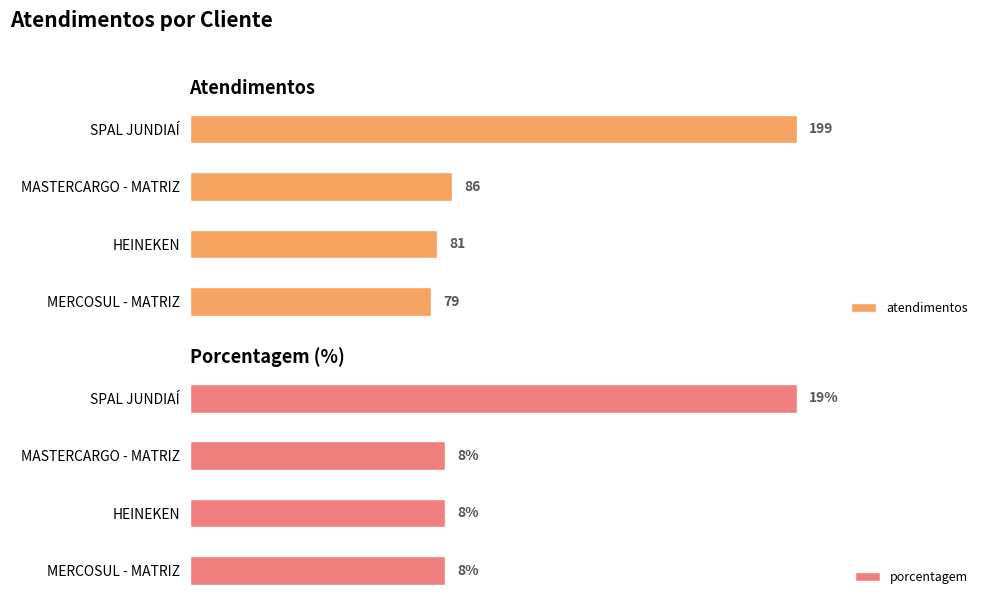

Which category has the highest value in the atendimentos series?

SPAL JUNDIAÍ